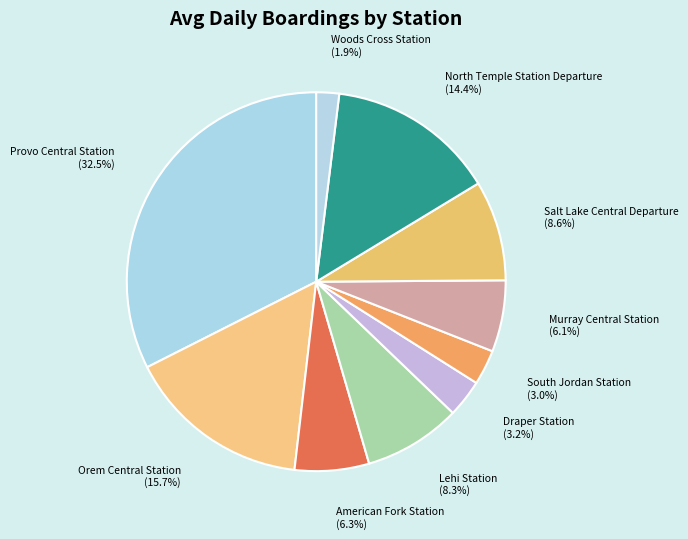

Do Draper Station and Woods Cross Station together represent more than half of the pie?

No